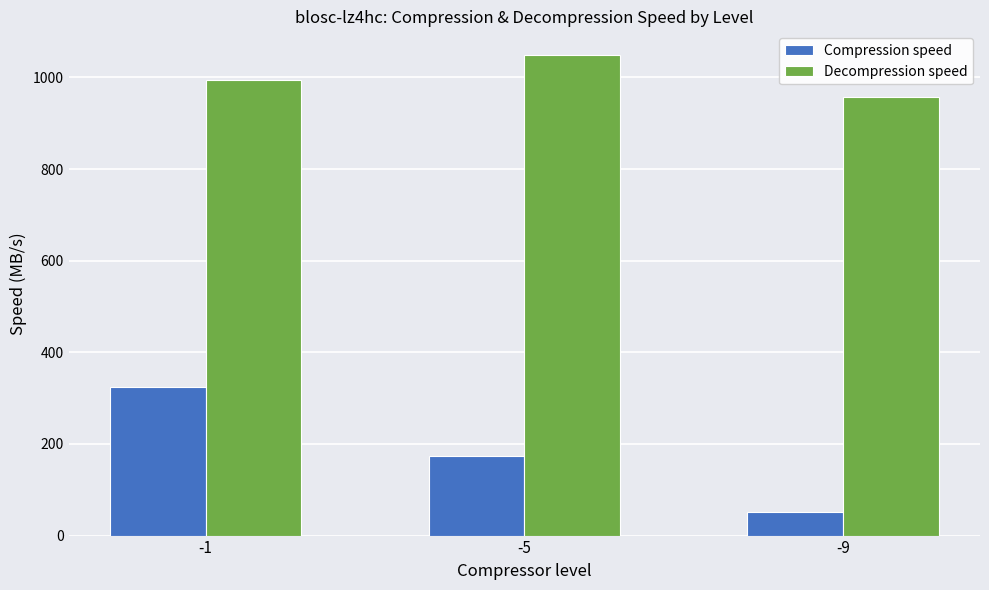

True or false: Decompression speed has a value of 1391.7 at -9.

False